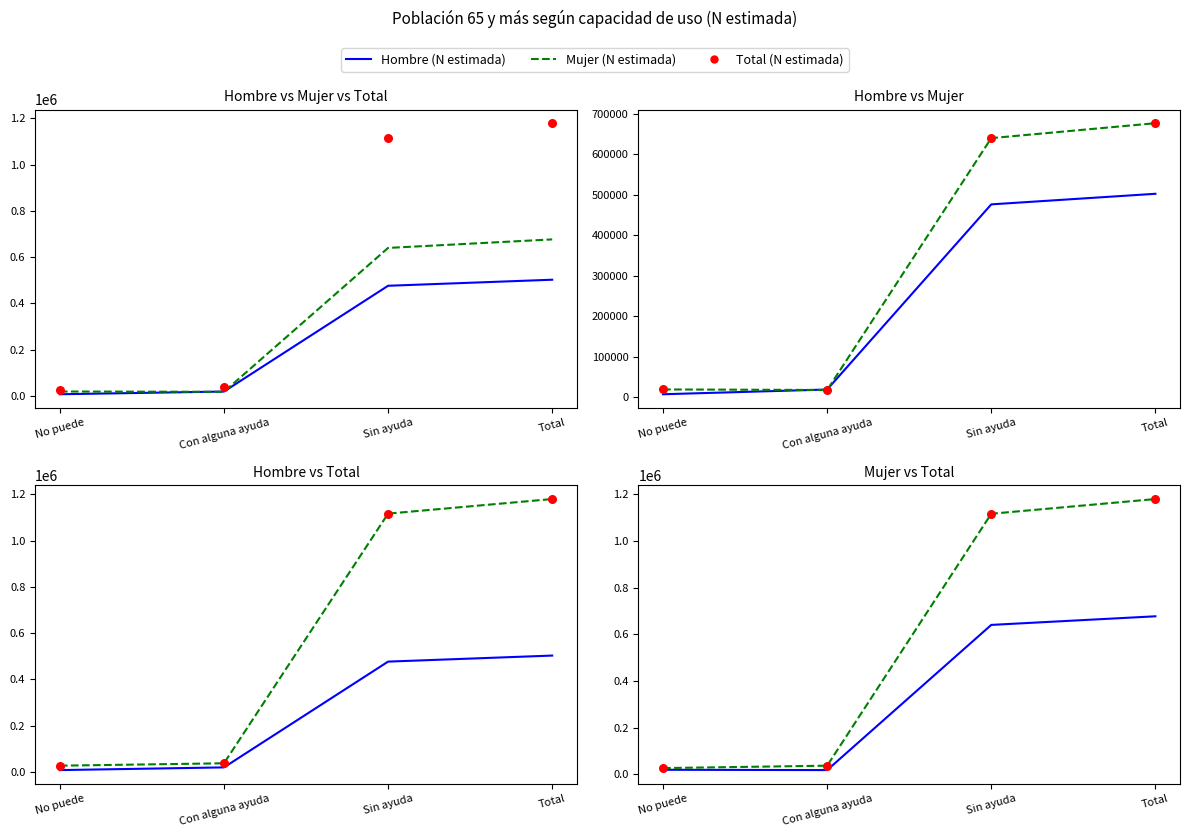

At which category is the sum across all series the highest?

Total